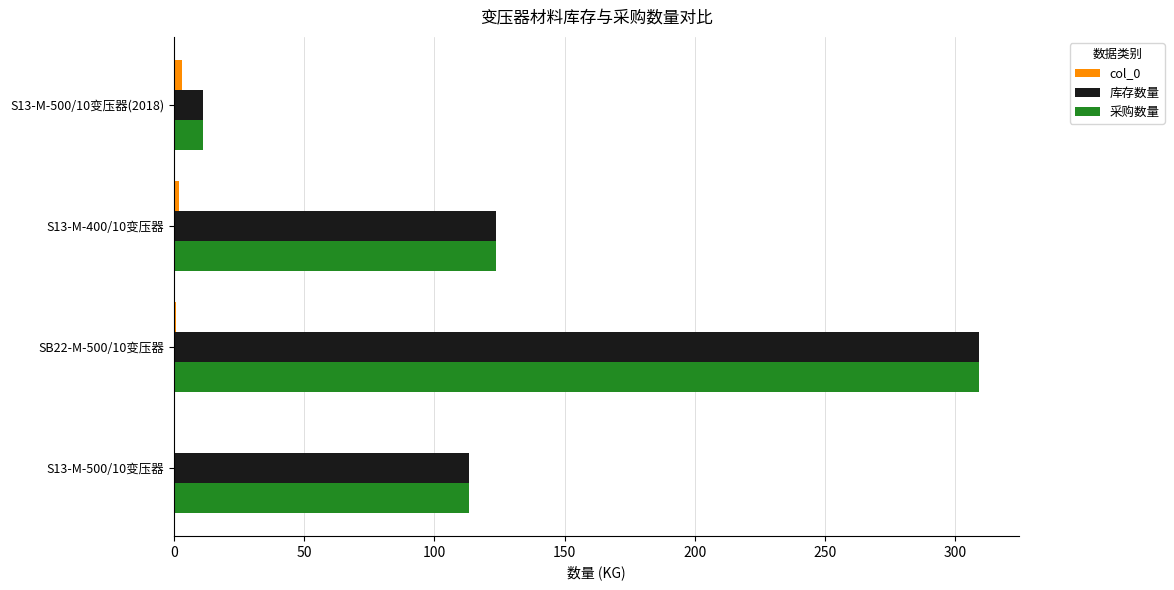

The value of 库存数量 at S13-M-500/10变压器 is 113.3. True or false?

True